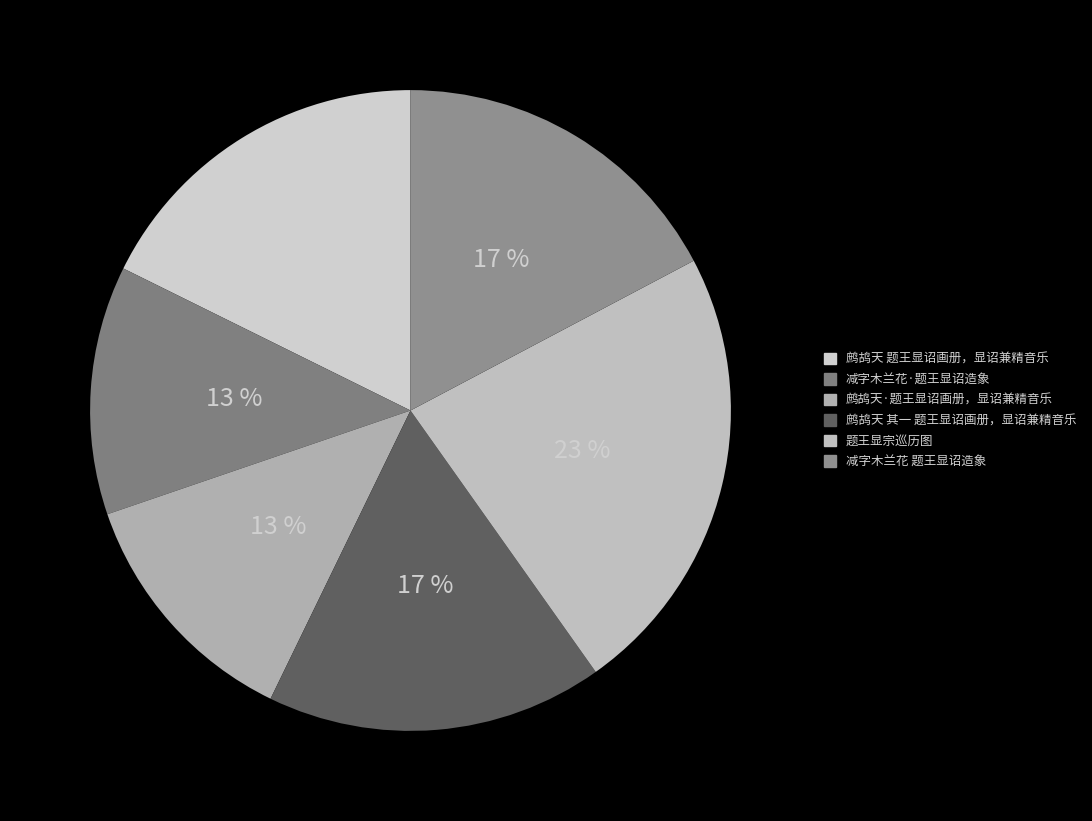

How many slices are in this pie chart?

6